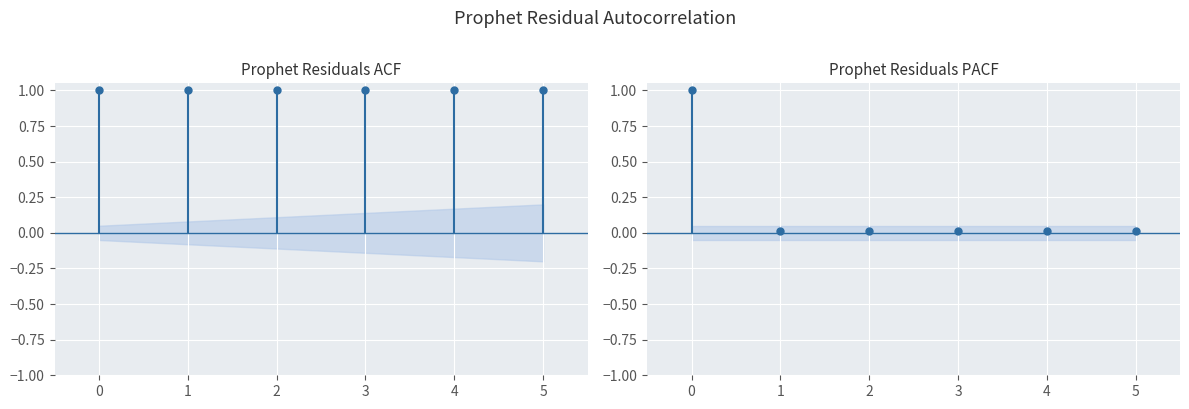

What is the sum of the ACF lag 0 values at 0 and −1?

1